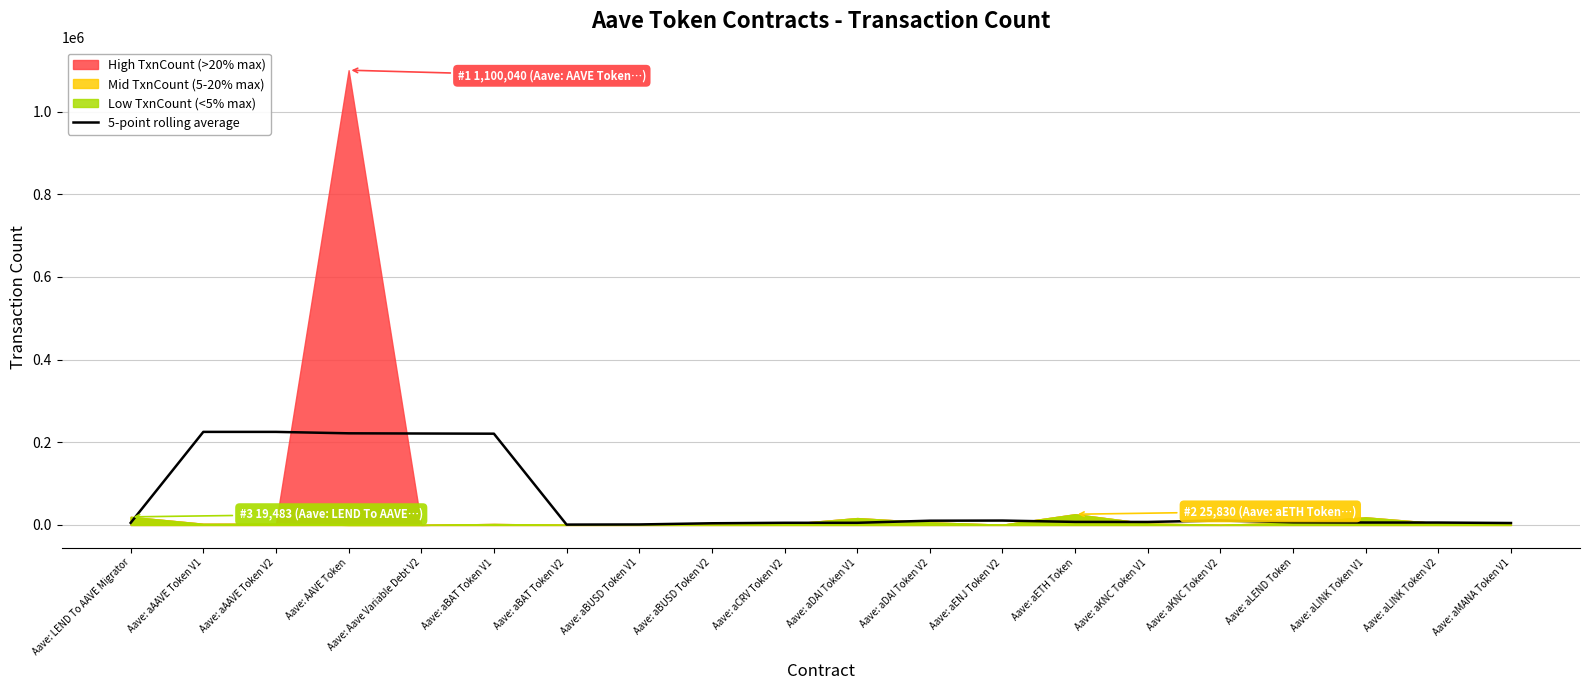

Where is the first local minimum?

Aave: aBAT Token V2